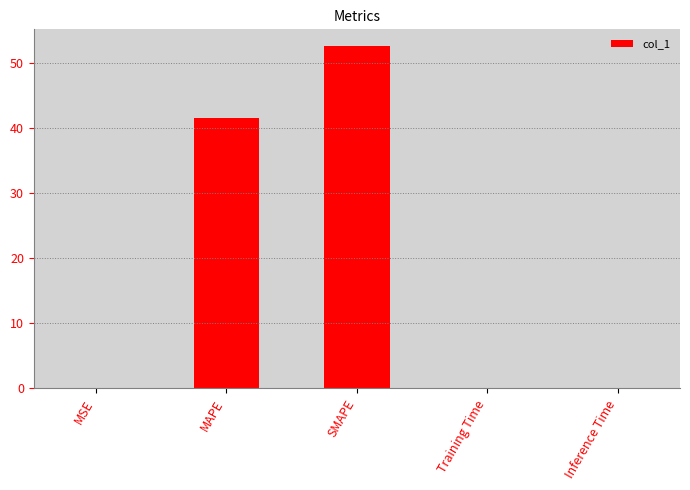

Does the chart contain stacked bars?

No